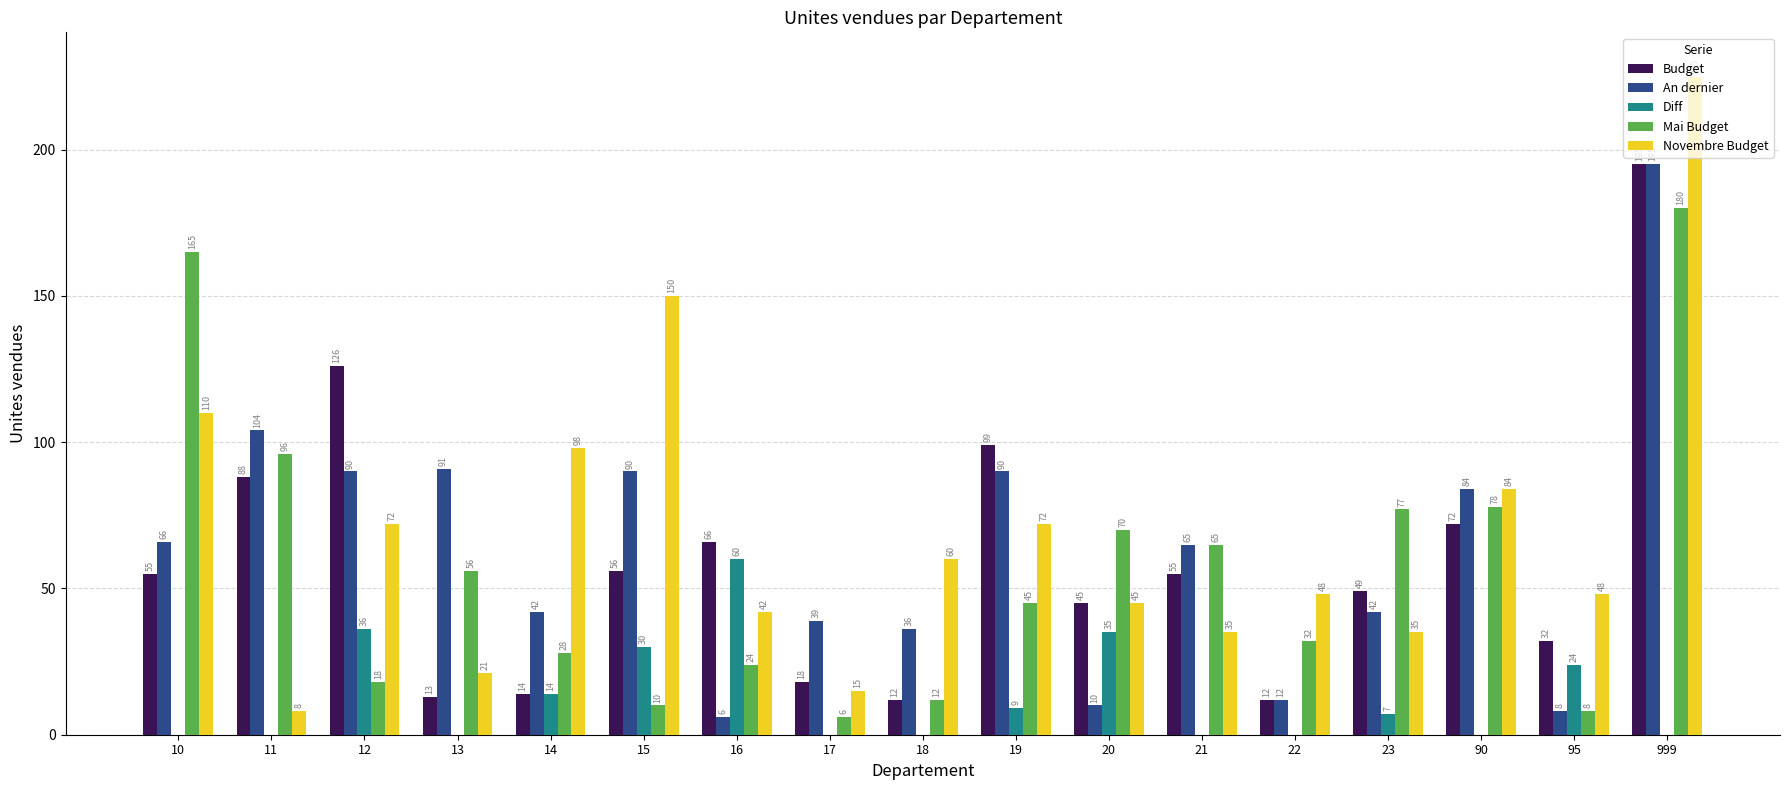

At which category does the chart reach its peak across all series?

999